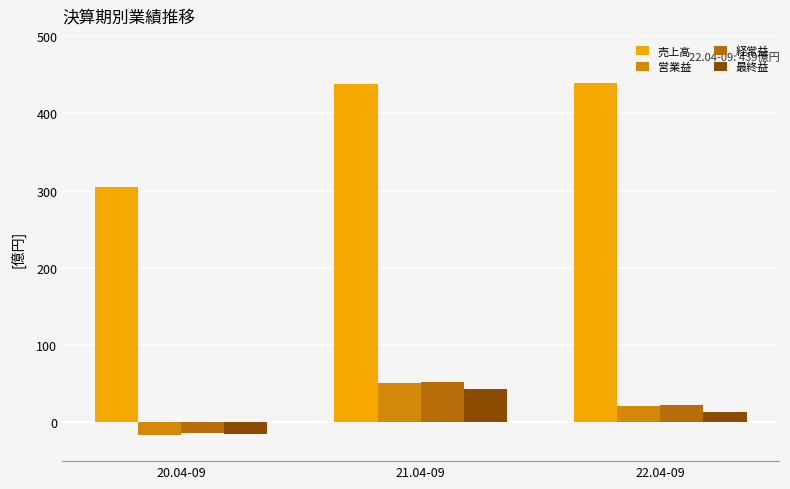

What is the value of the 最終益 bar at the 3rd from the left?

14